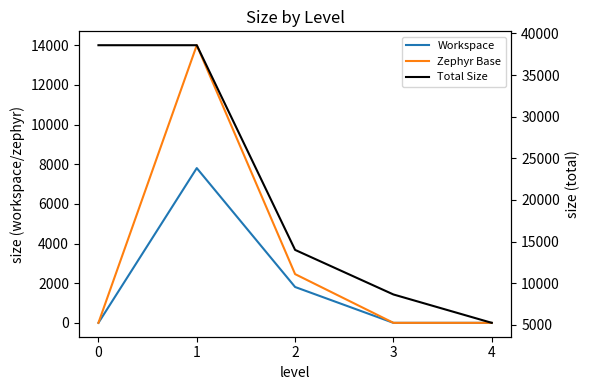

Reading left to right, extract all data points from this chart.

Workspace: 0	7805	1808	0	0
Zephyr Base: 0	14004	2458	0	0
Total Size: 38592	38592	14004	8650	5242